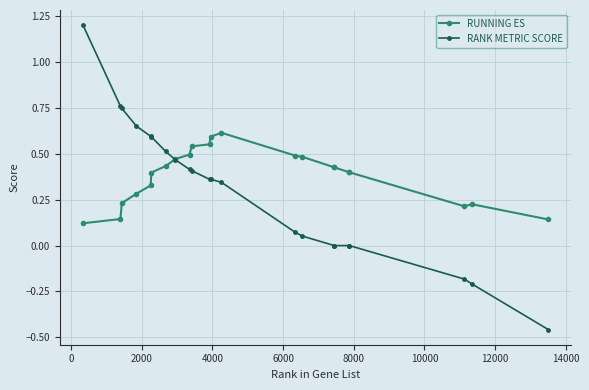

Count the number of categories in the chart.

22